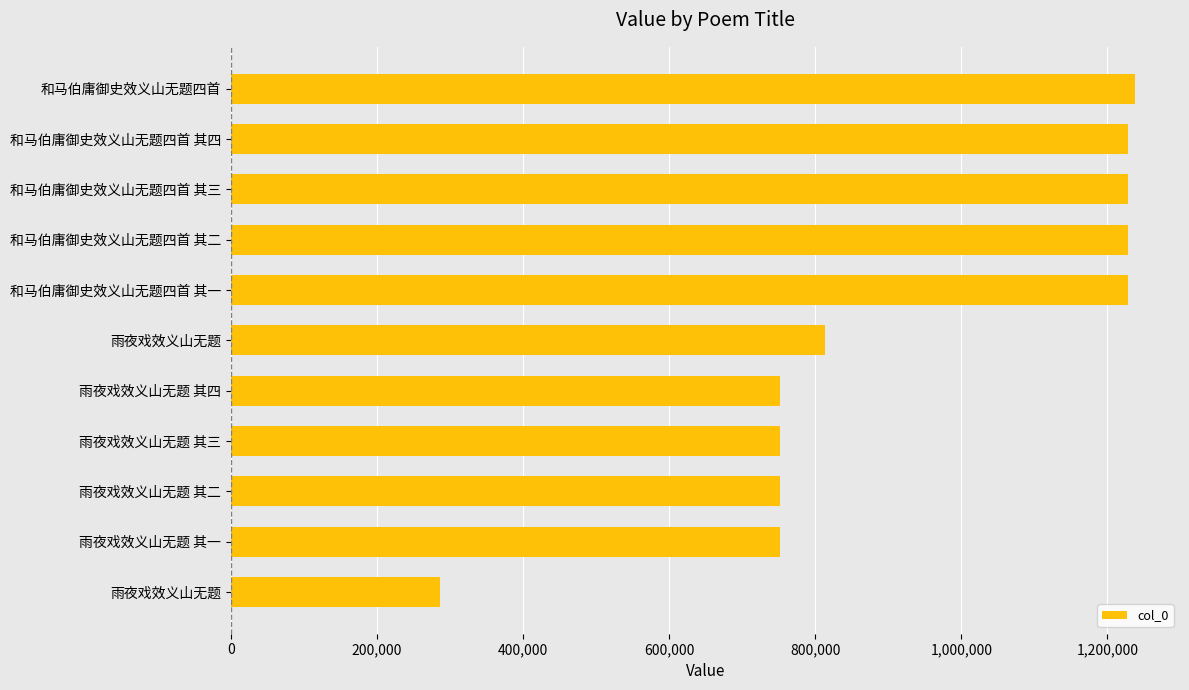

Are the bars horizontal?

Yes